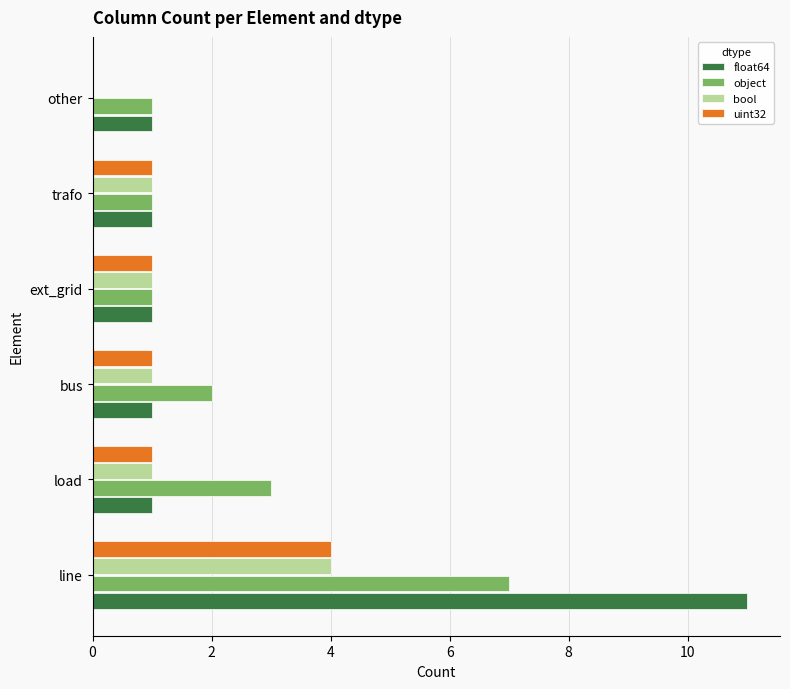

Is it true that bool equals 2 at other?

False